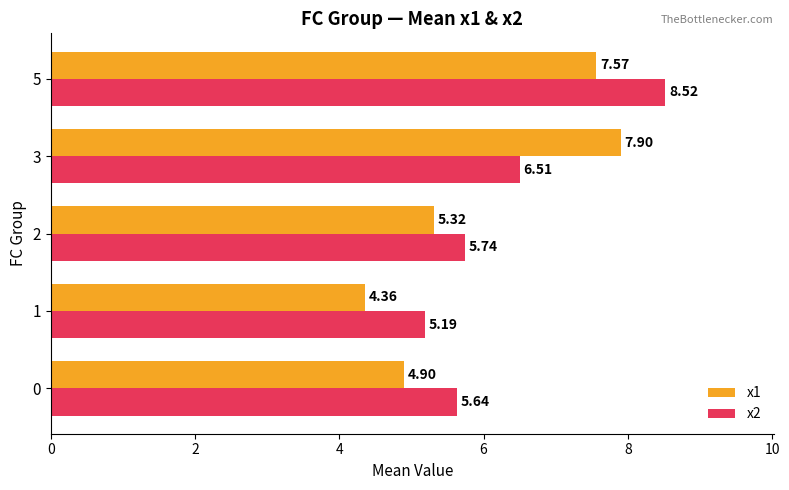

At how many categories does at least one series exceed 5?

5